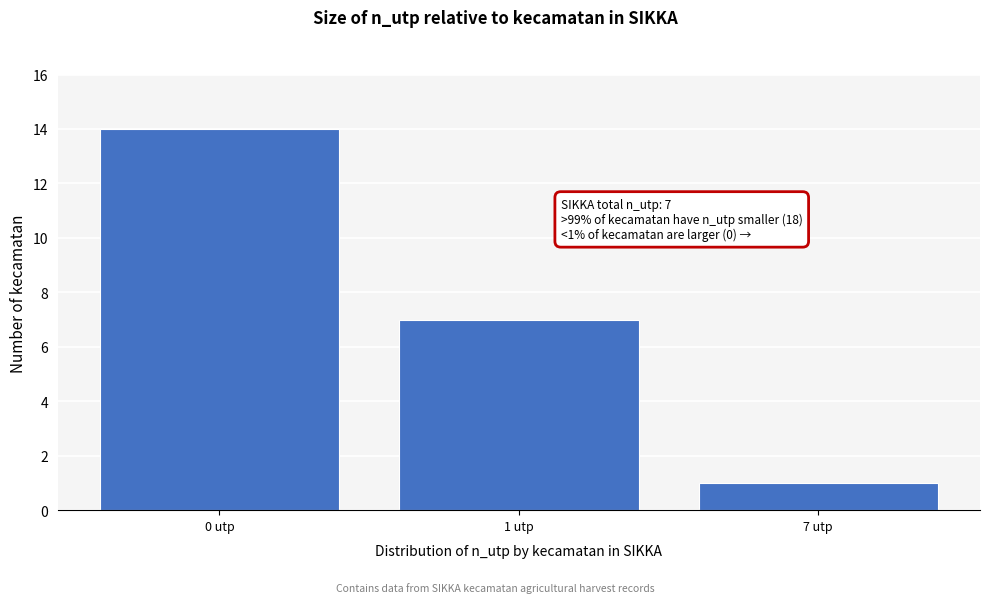

Reading left to right, list all the values displayed in this chart.

0 utp=14	1 utp=7	7 utp=1